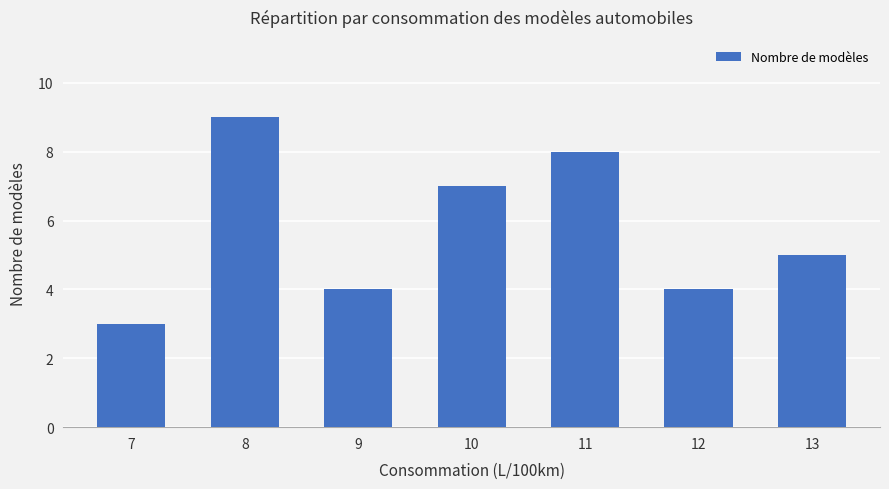

The chart shows a value of 4 at 12. True or false?

True